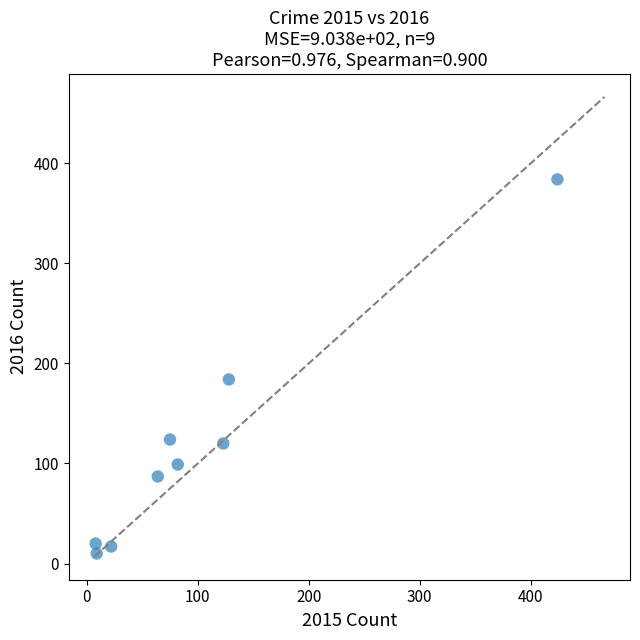

What is the range of X values (max minus min)?

416